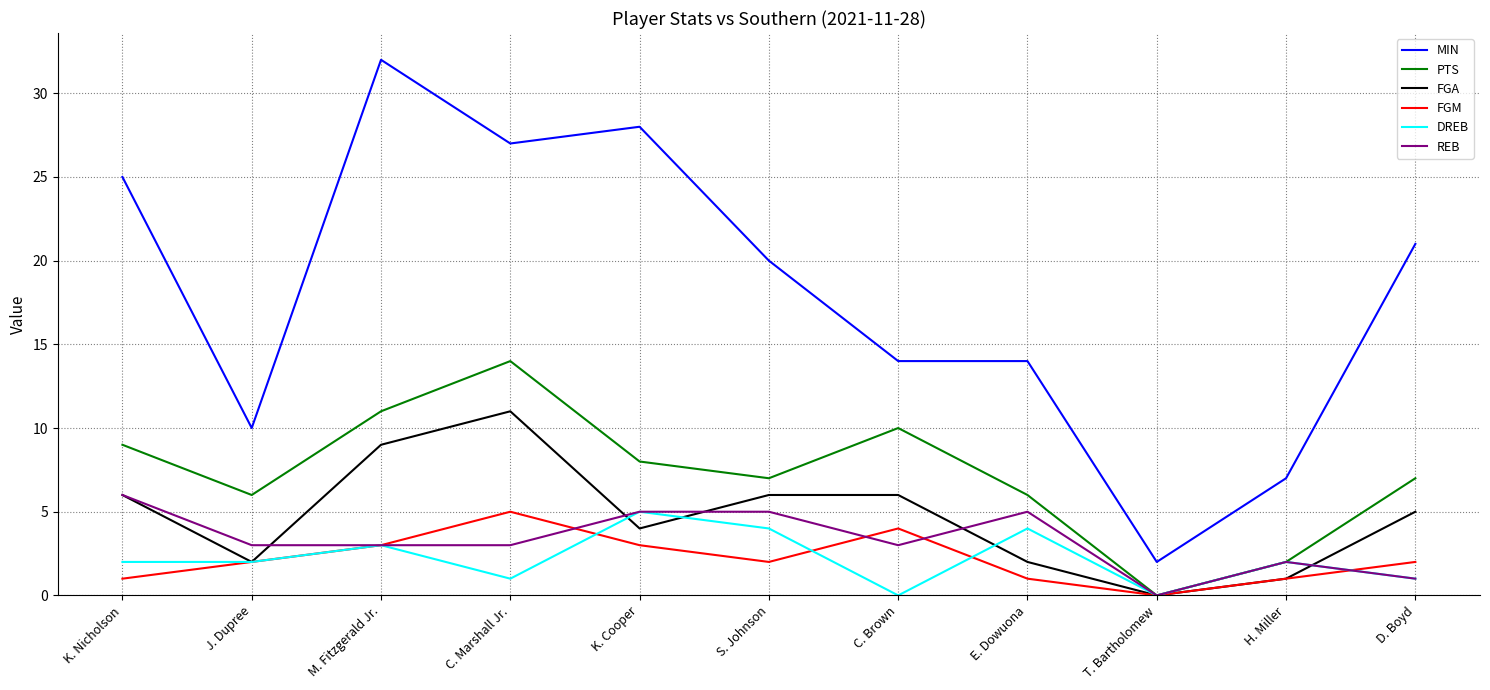

What is the average value of the MIN series?

18